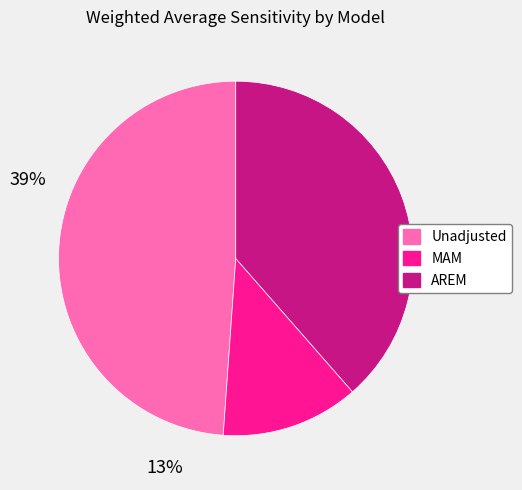

Is there any slice that represents more than half of the pie?

No